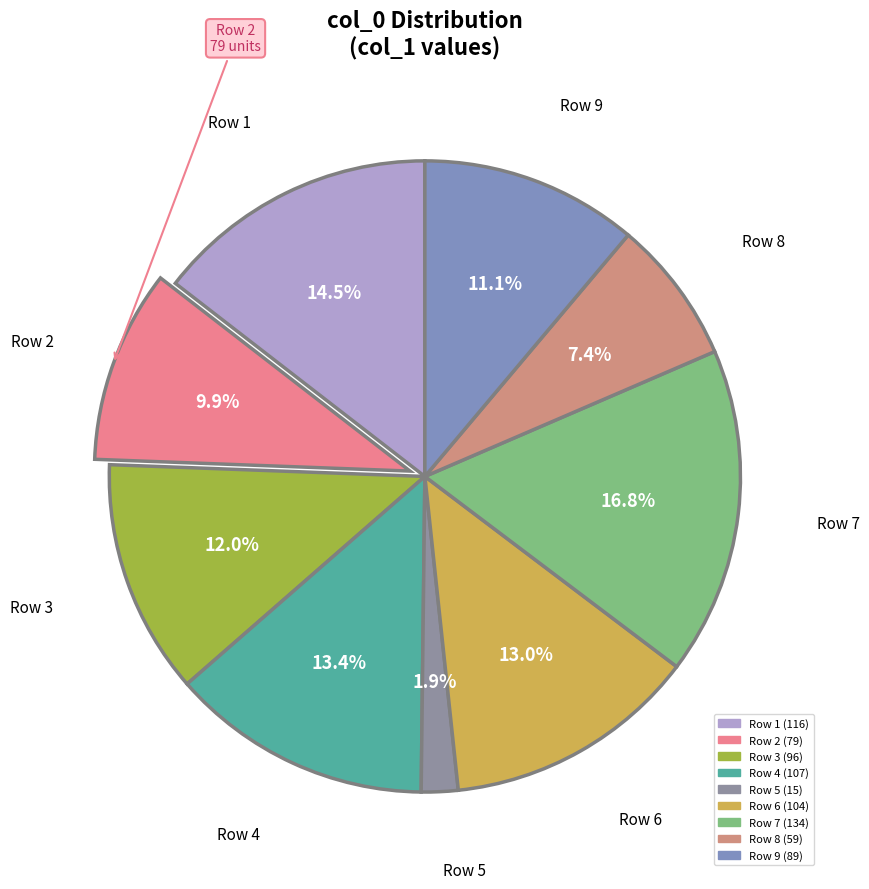

Which category has the smallest portion of the pie?

5